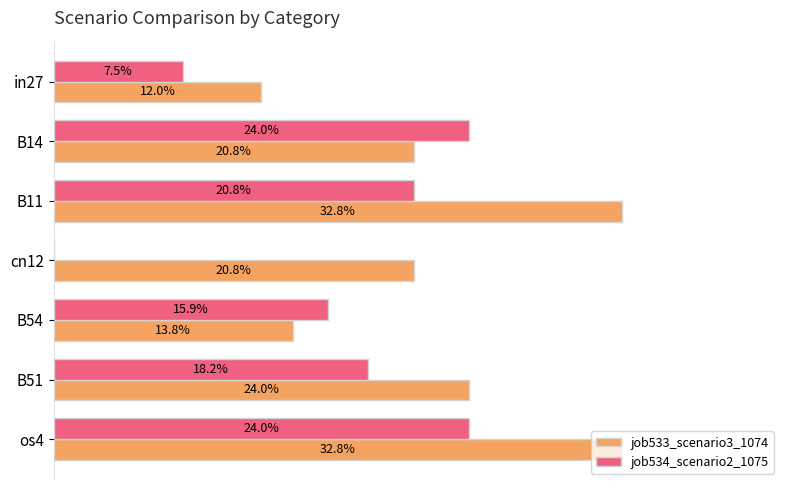

Reading left to right, what are all the values shown in this chart?

job533_scenario3_1074: 0.1	0.2	0.3	0.2	0.1	0.2	0.3
job534_scenario2_1075: 0.1	0.2	0.2	0.0	0.2	0.2	0.2